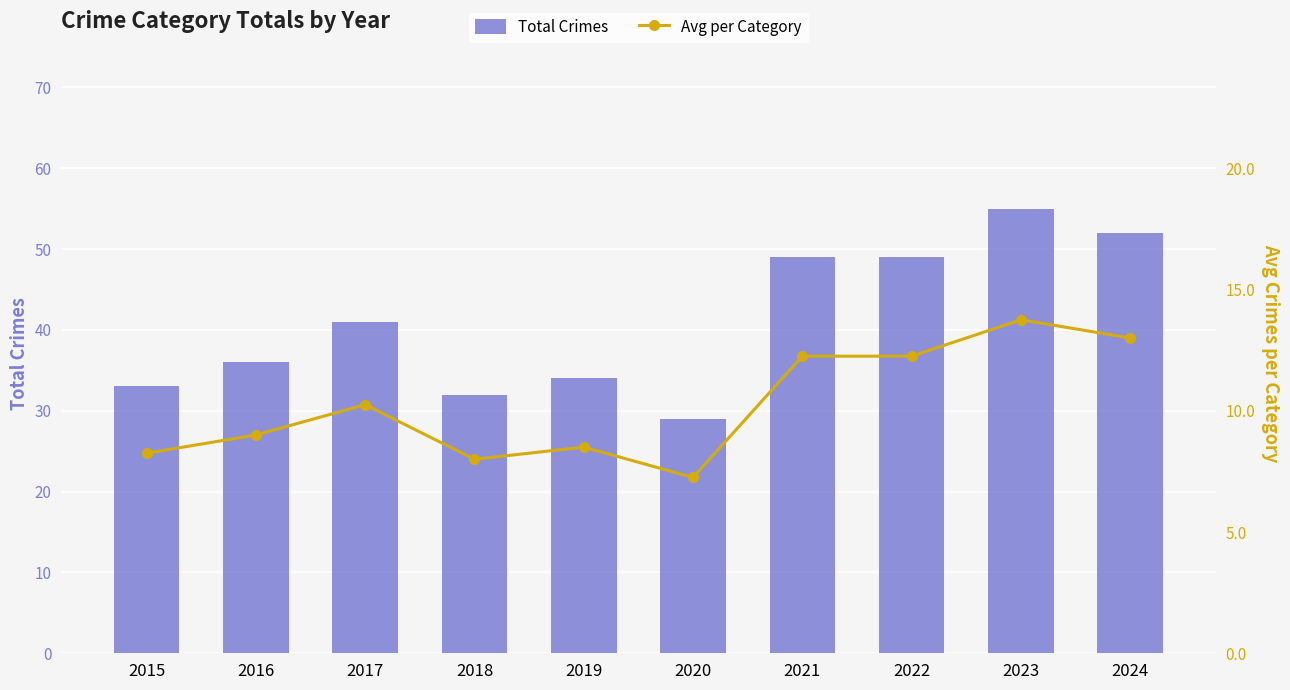

Which label corresponds to the largest value in the chart?

2023